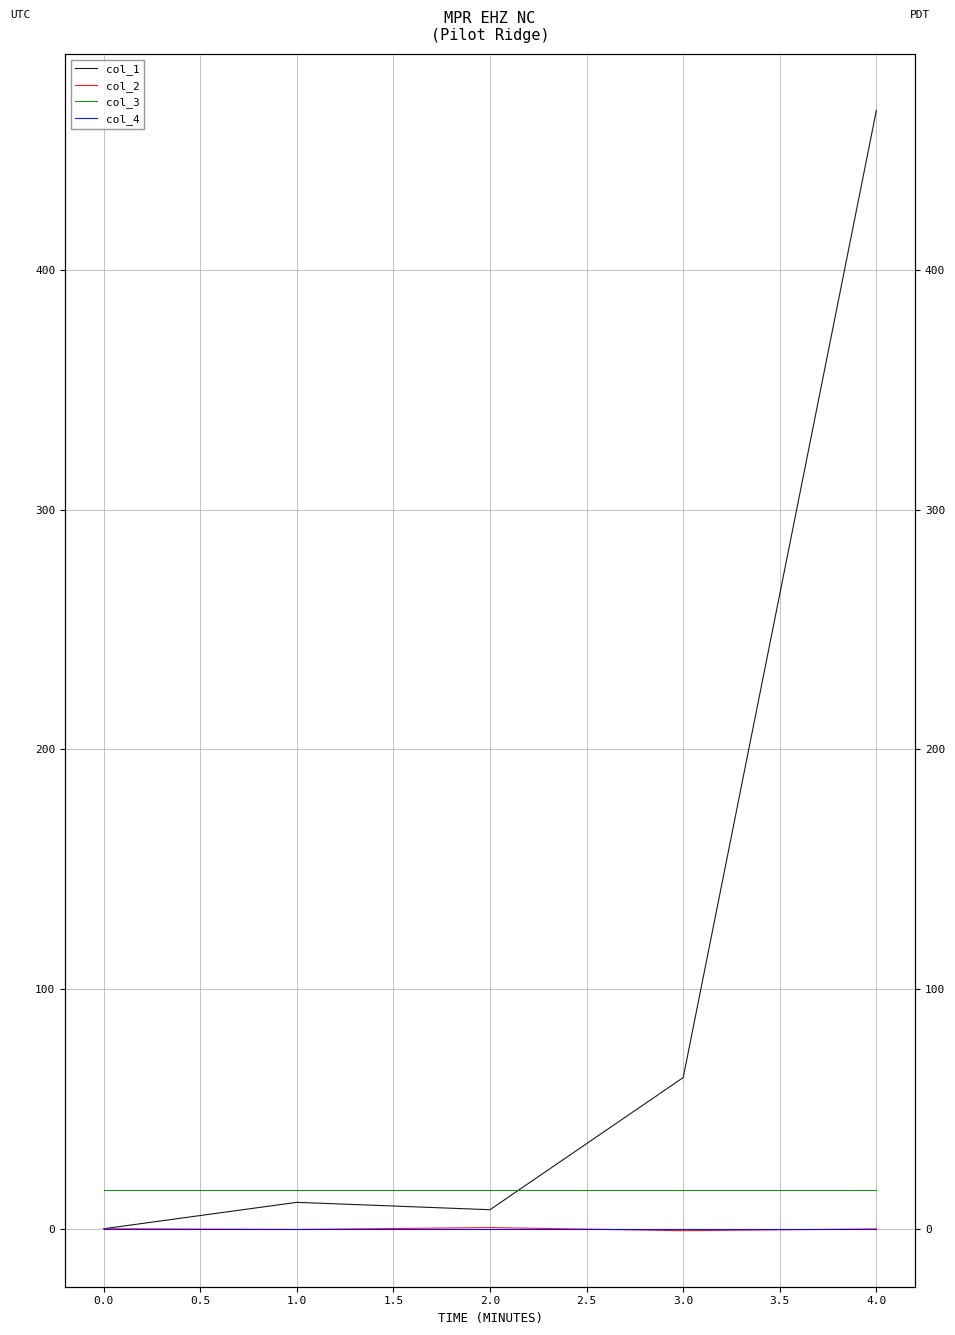

Between which two adjacent categories do col_4 and col_2 first intersect?

1.0 and 2.0